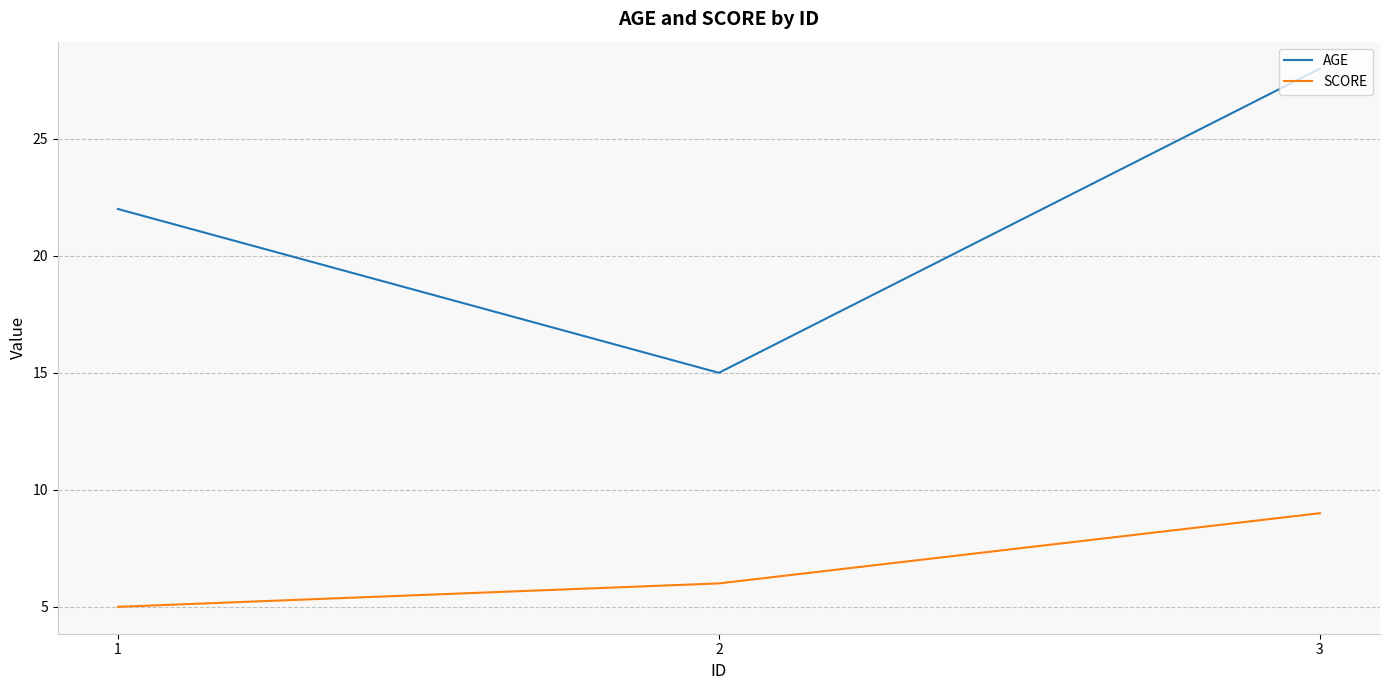

List the series in order of their peak value, highest first.

AGE, SCORE